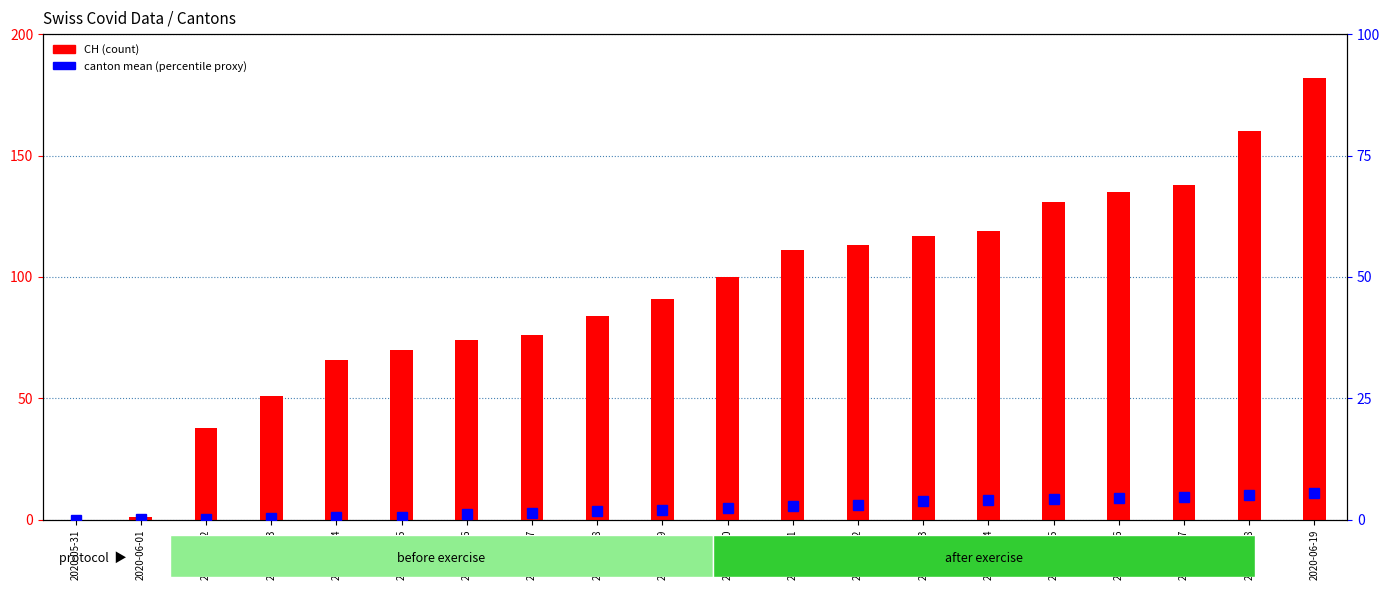

Reading left to right, what are all the values shown in this chart?

CH: 0.0	1.0	38.0	51.0	66.0	70.0	74.0	76.0	84.0	91.0	100.0	111.0	113.0	117.0	119.0	131.0	135.0	138.0	160.0	182.0
canton mean (BS,BL,SZ,VS,TG): 0.0	0.2	0.2	0.4	0.6	0.6	1.2	1.4	1.8	2.0	2.4	2.8	3.0	3.8	4.0	4.2	4.4	4.6	5.0	5.6